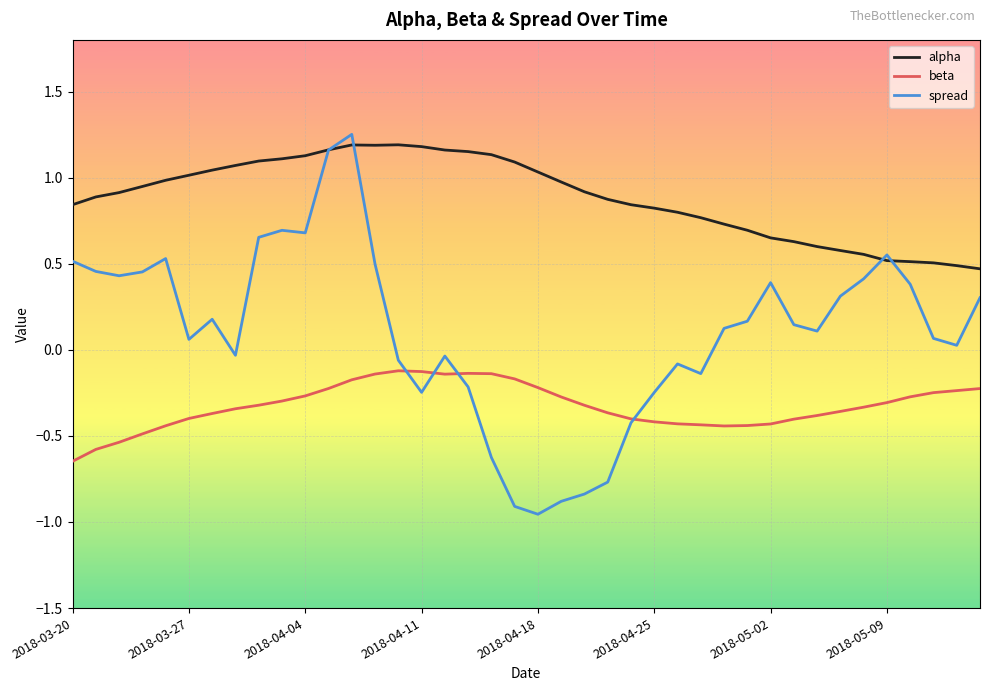

True or false: alpha and beta intersect in this chart.

False